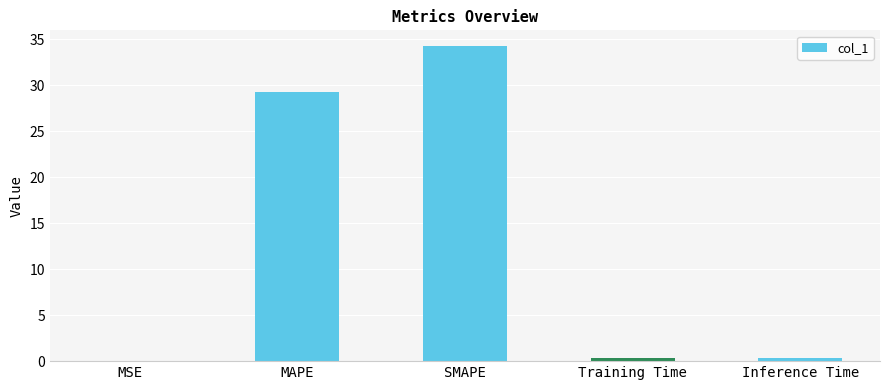

What is the sum of all values?

64.2